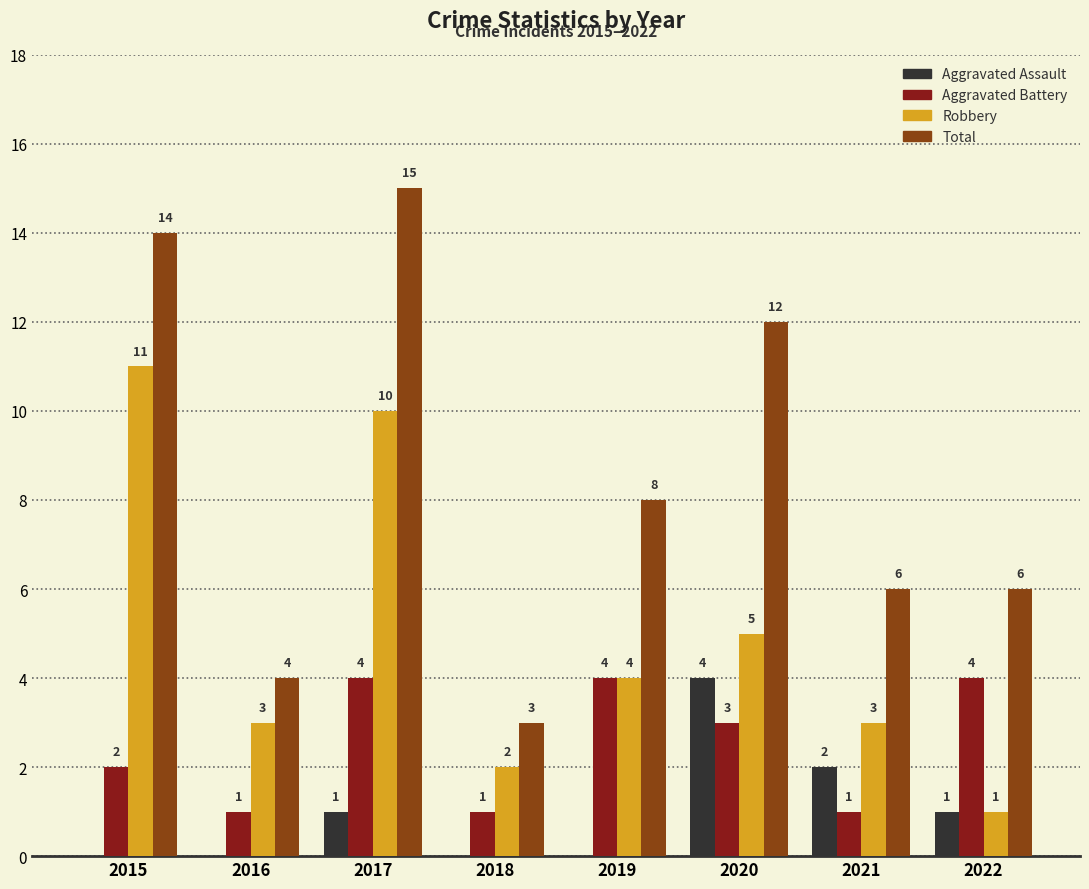

What is the sum of all Aggravated Assault values?

8